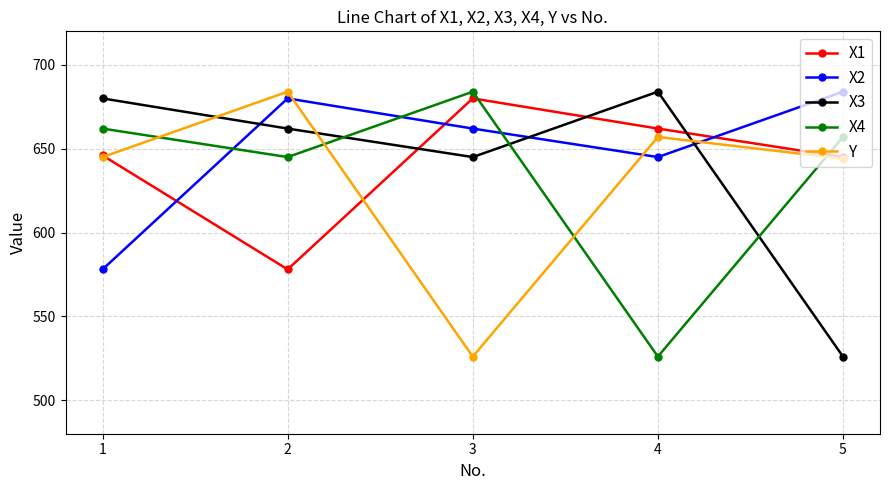

List the series in order of their overall mean, lowest first.

Y, X4, X3, X1, X2